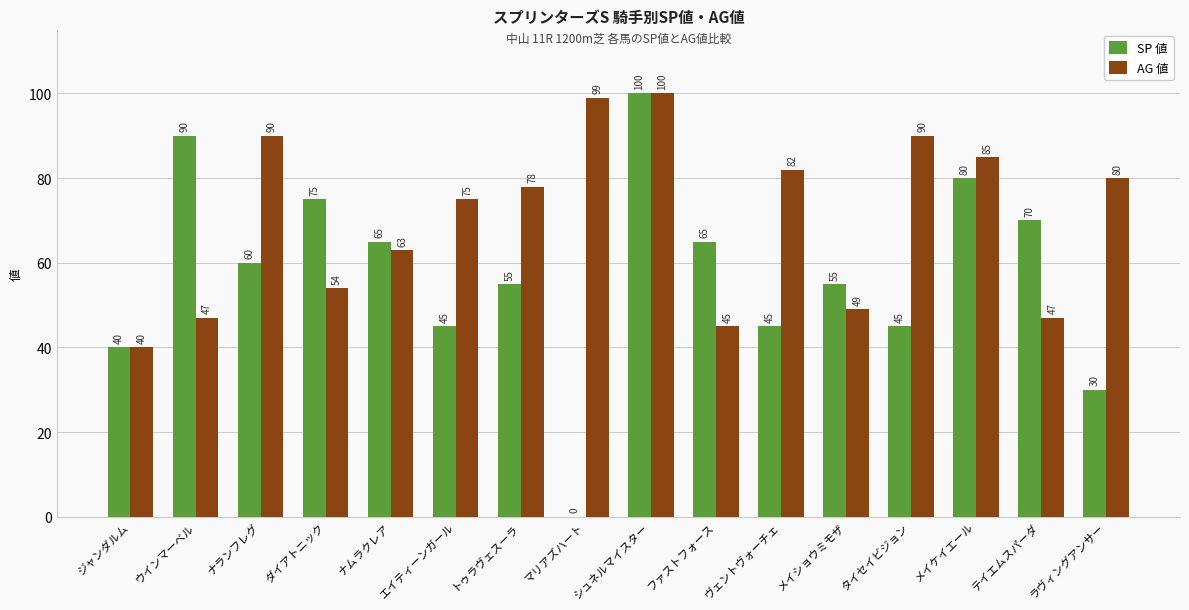

At which category is the sum across all series the highest?

シュネルマイスター